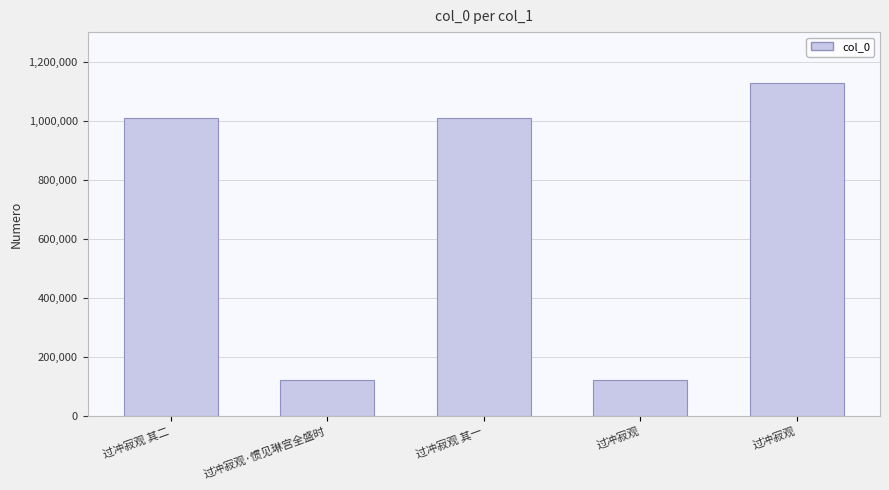

At which label is the value closest to 626507?

过冲寂观 其二